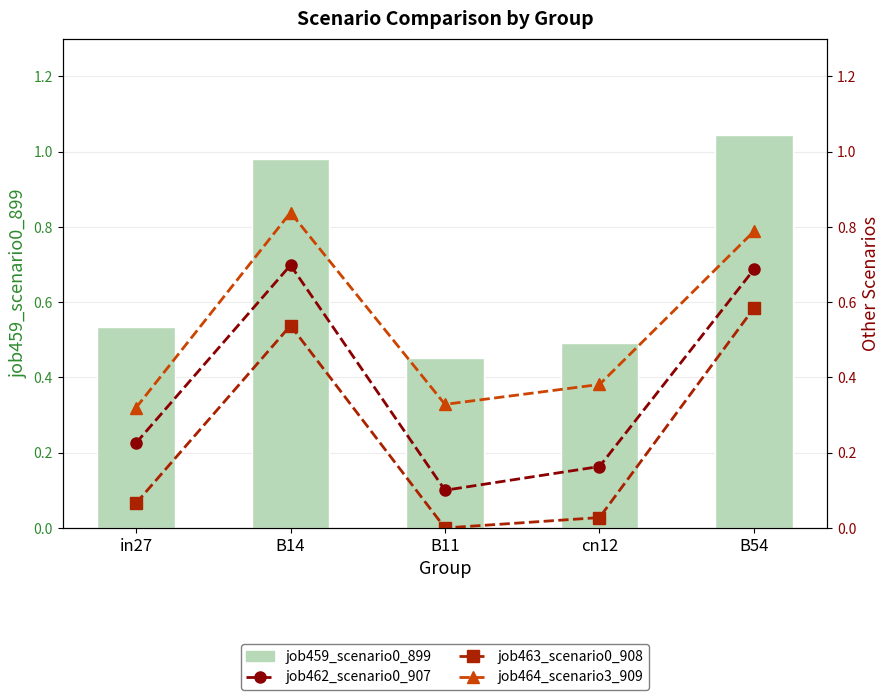

What are all the series names shown in the legend?

job459_scenario0_899, job462_scenario0_907, job463_scenario0_908, job464_scenario3_909